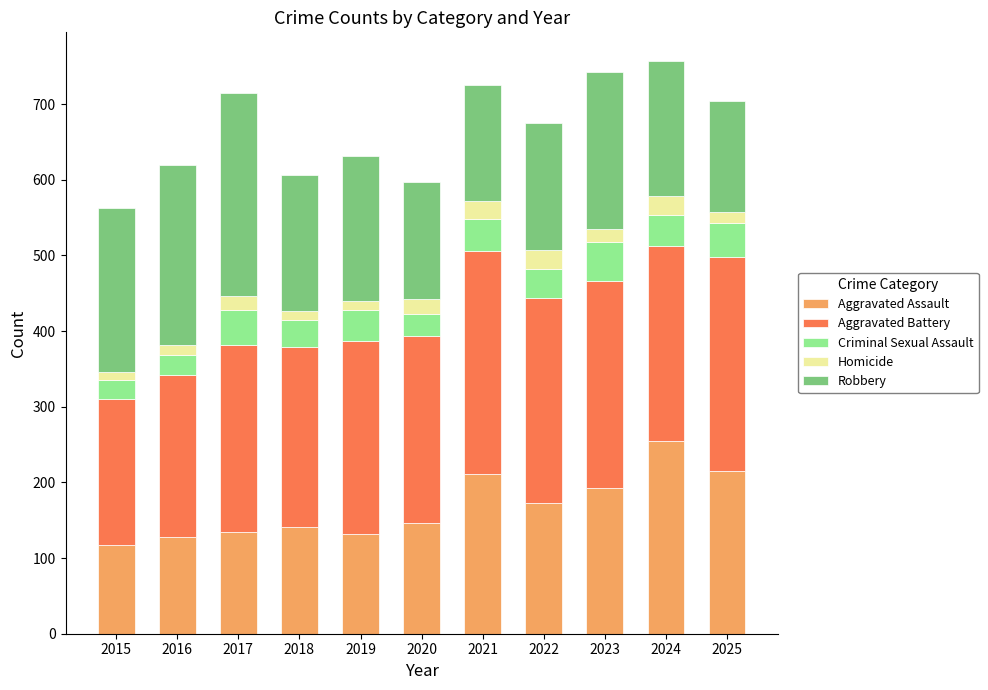

At which label does Aggravated Assault reach its peak?

2024